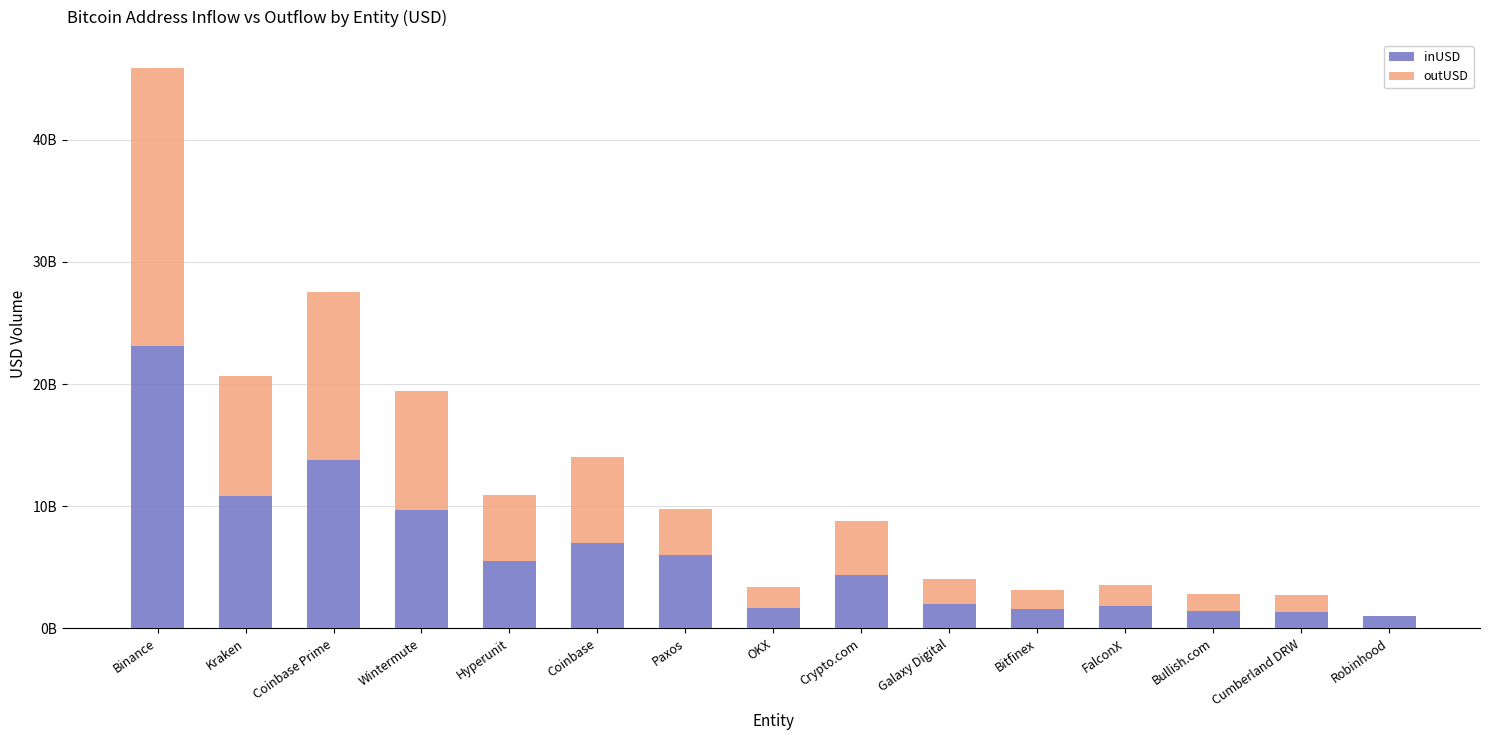

Which series has the widest spread of values?

outUSD